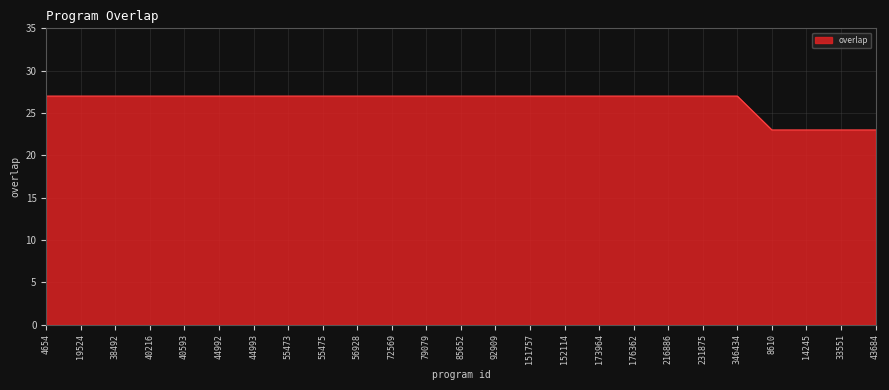

What position from the left is 43684?

25